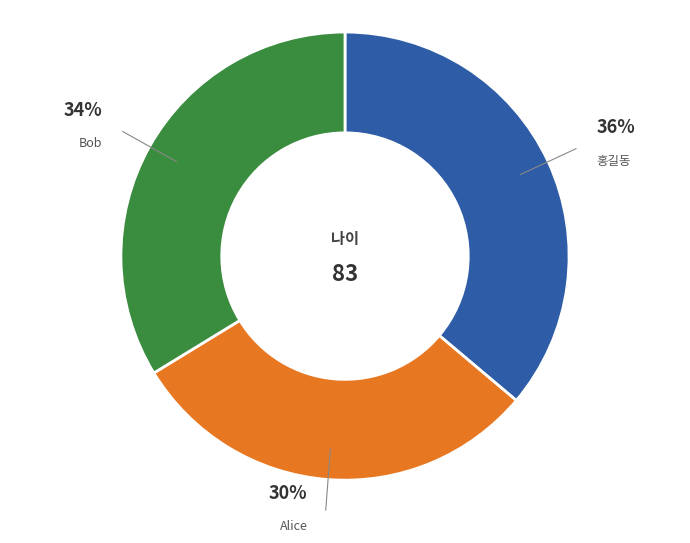

Combined, do 홍길동 and Alice account for over 50%?

Yes